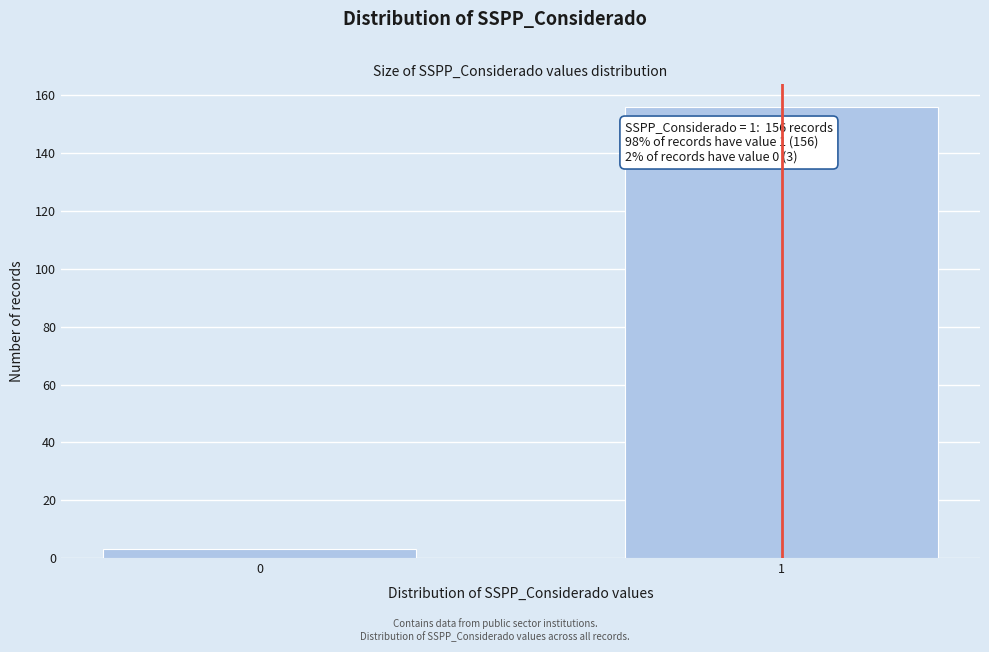

Reading right to left, what are all the values shown in this chart?

1=156	0=3